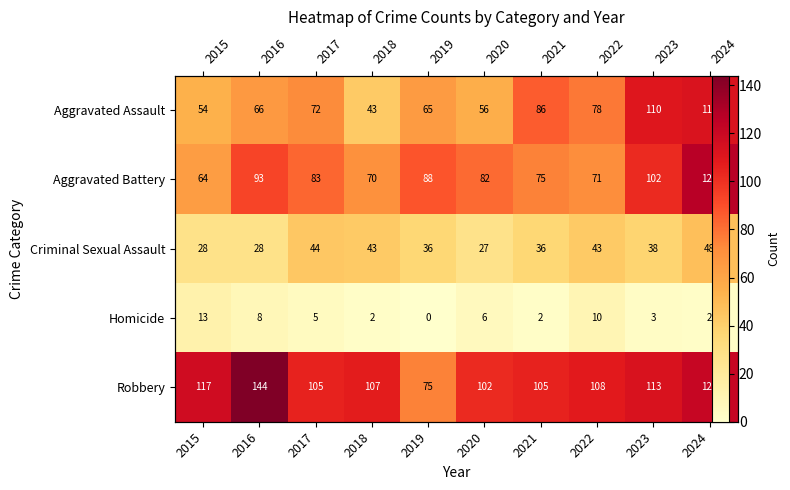

How many positive values does the Homicide series have?

9